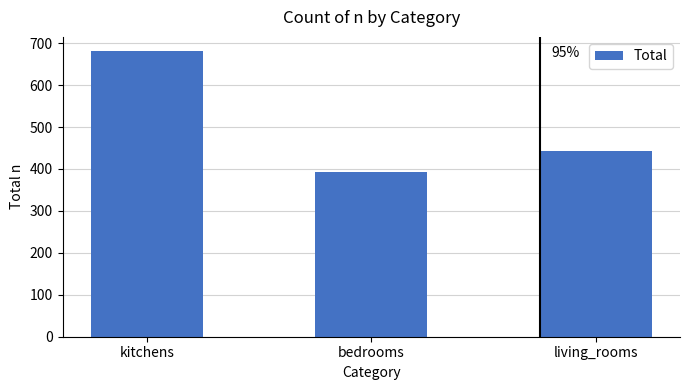

What is the change in value from kitchens to bedrooms?

-289